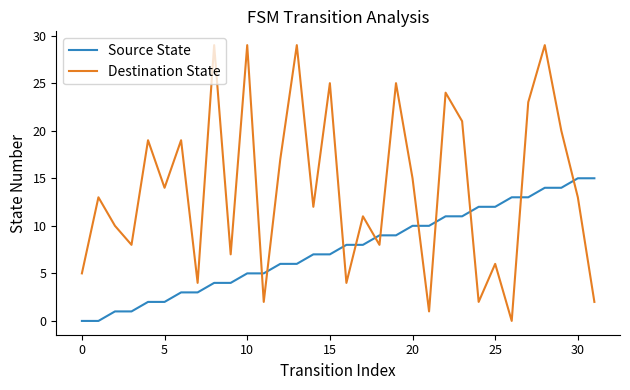

Which series has the largest total across all categories?

Destination State